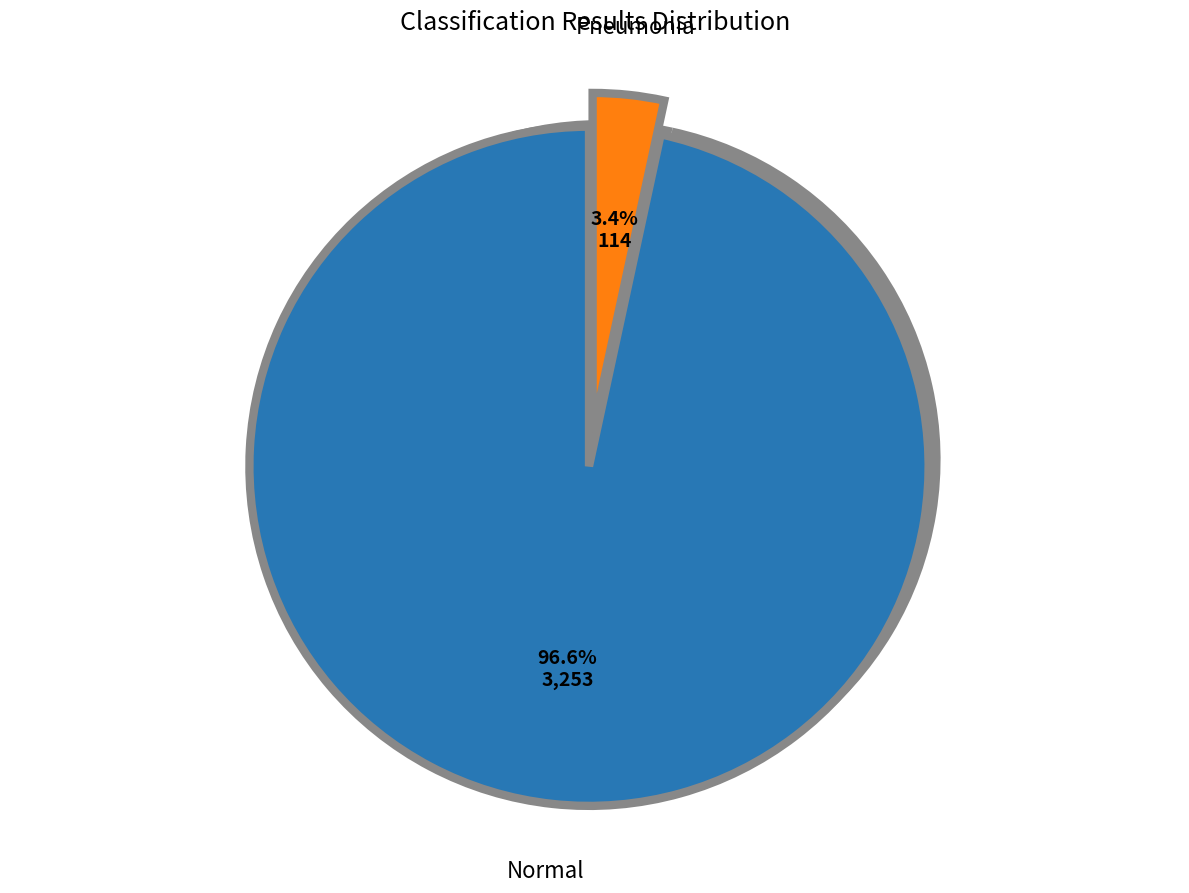

Is there a majority slice in this chart?

Yes